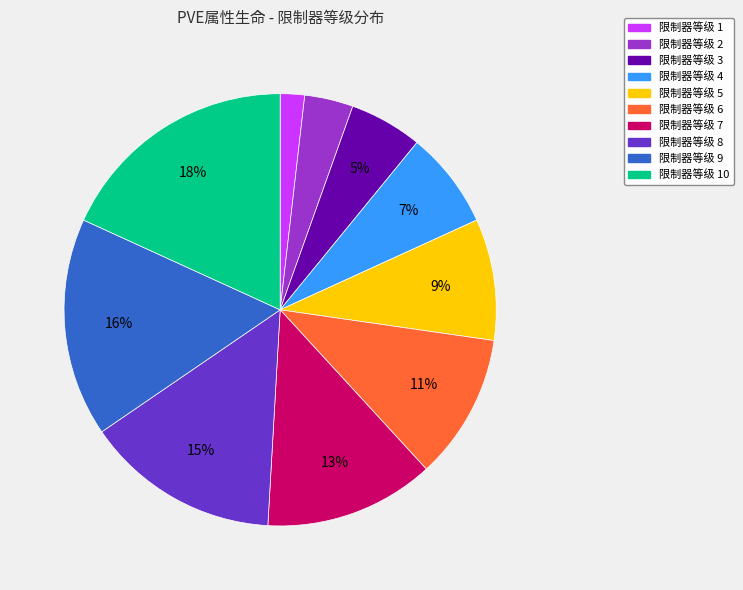

Count the number of slices in the pie.

10